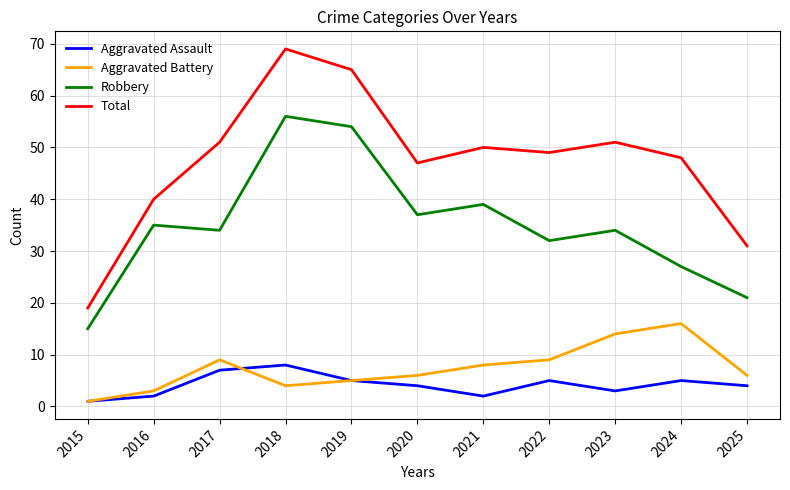

Is the value of Total at 2024 greater than the value of Aggravated Assault at 2019?

Yes